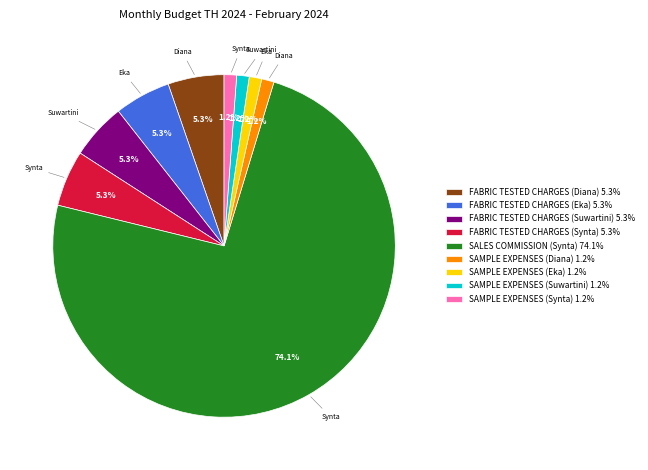

What is the majority slice?

SALES COMMISSION (Synta)